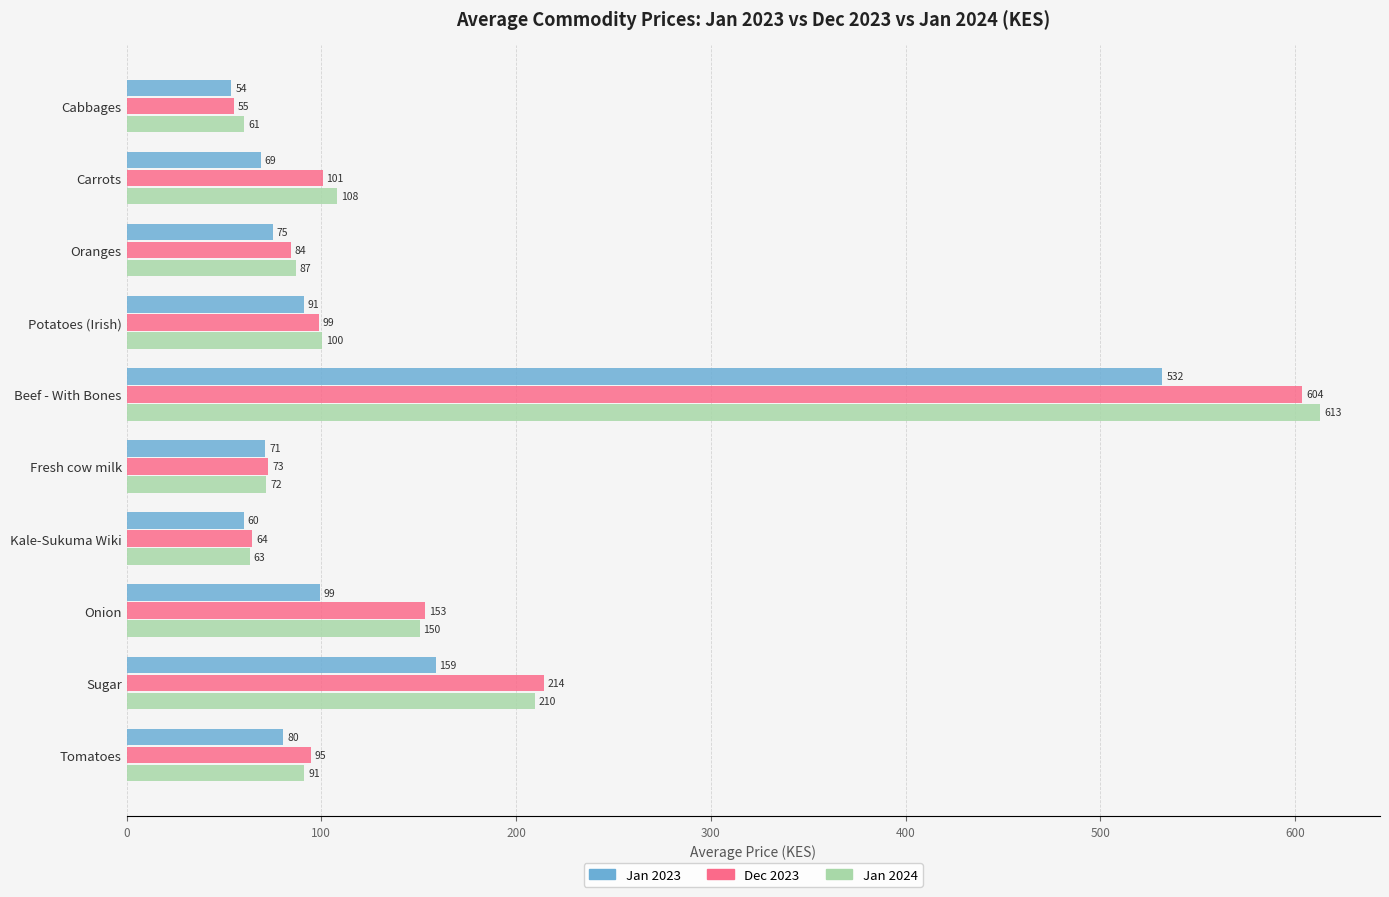

The value of Jan 2024 at Potatoes (Irish) is 100.2. True or false?

True